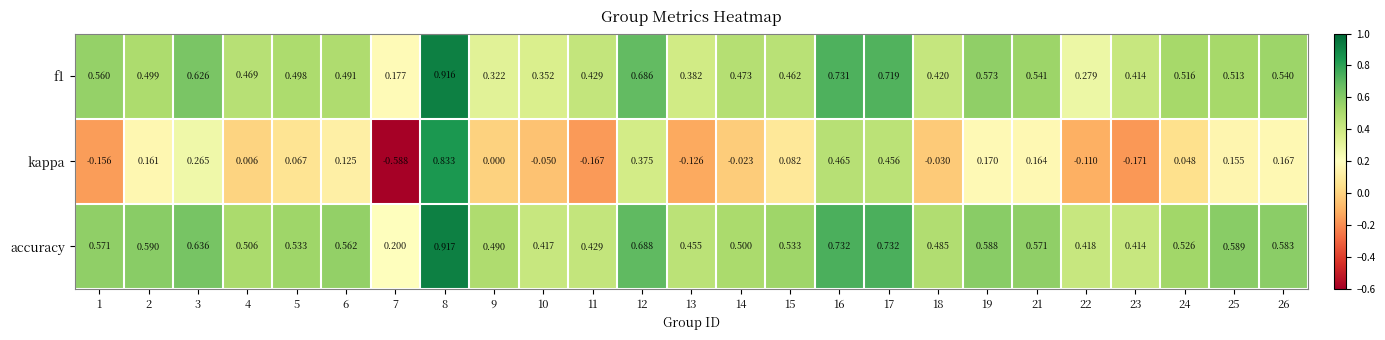

Is the value of kappa at 8 greater than the value of accuracy at 17?

Yes